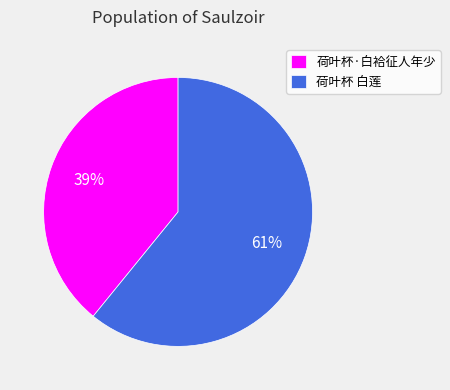

To the nearest percent, what is the combined percentage of 荷叶杯·白袷征人年少 and 荷叶杯 白莲?

100%